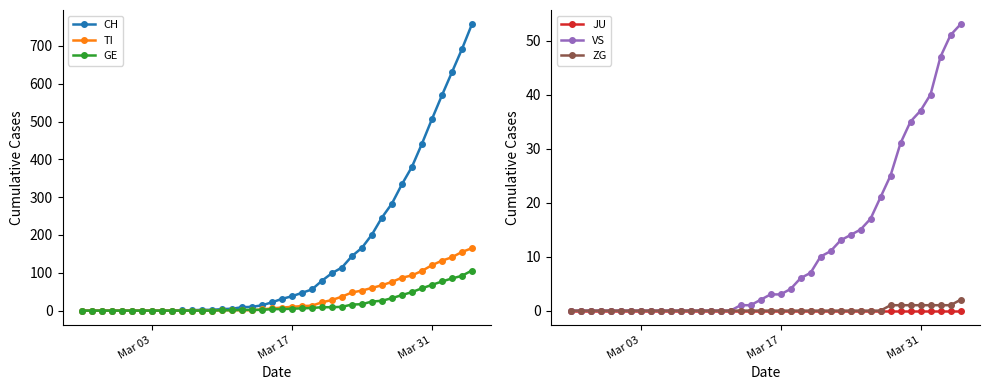

What is the highest value of the GE series?

106